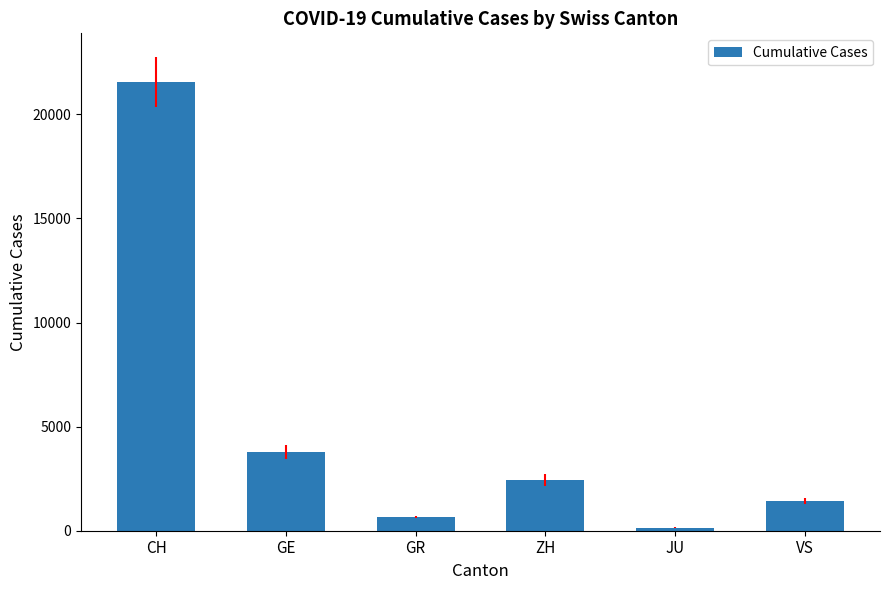

What is the average value?

5004